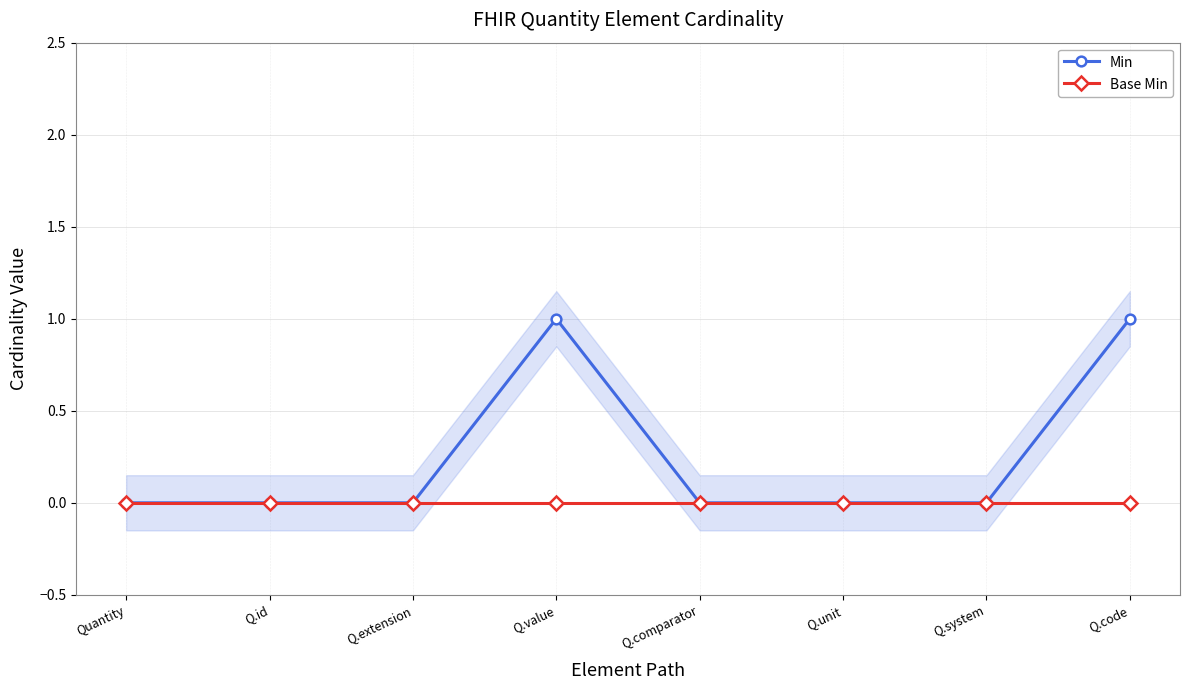

Between Quantity and Q.code, which series saw the biggest shift?

Min